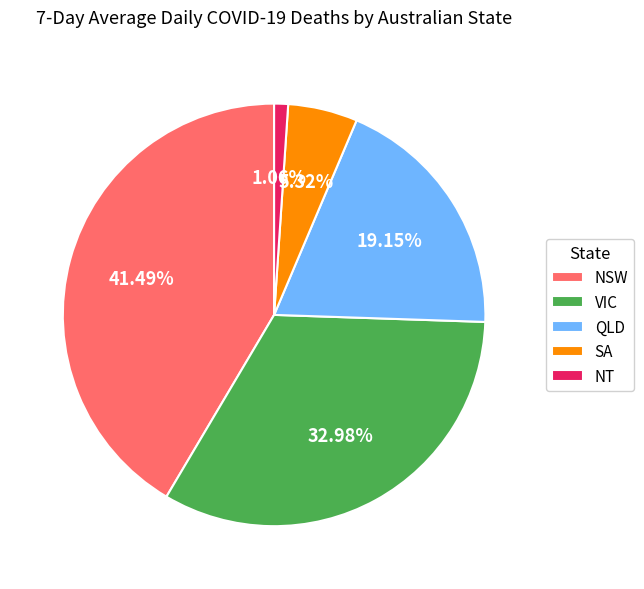

Does NT account for over 50% of the chart?

No